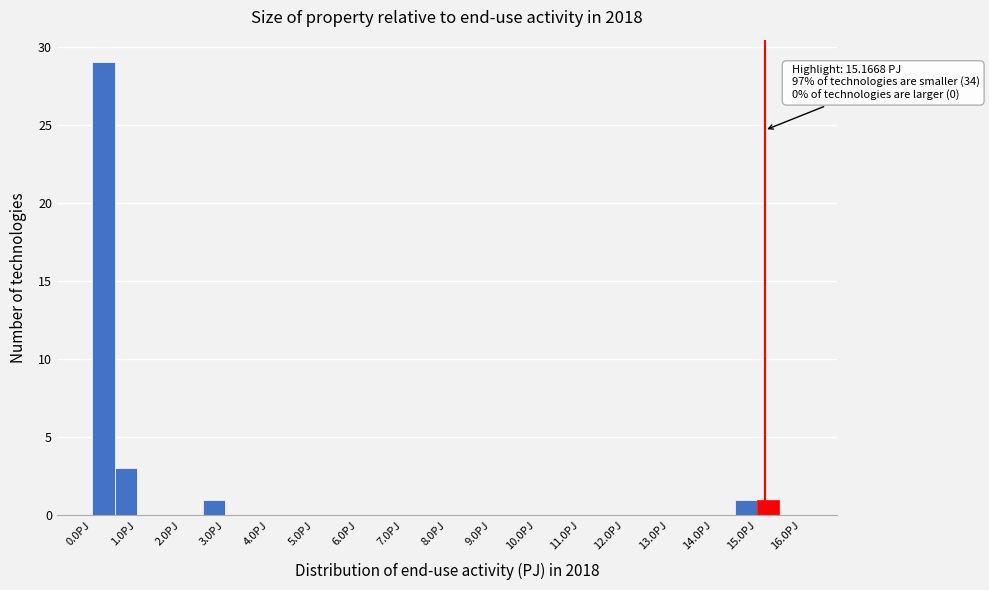

Which range on the x-axis has the tallest bar?

0.0 to 0.5